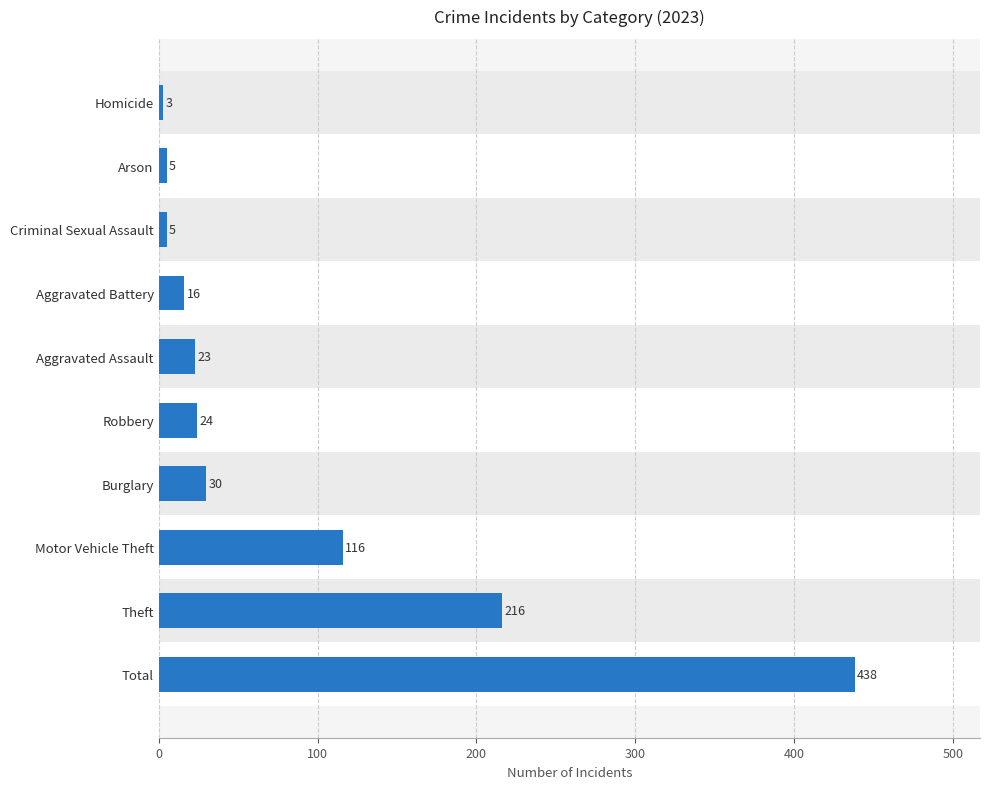

Reading bottom to top, transcribe all the data shown in this chart.

438	216	116	30	24	23	16	5	5	3